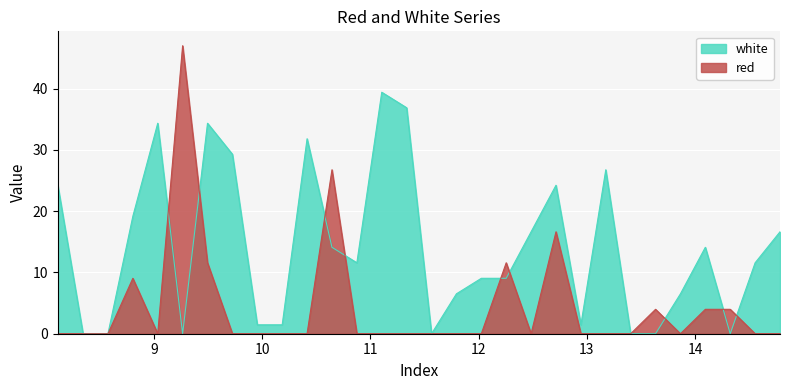

What is the average value of the red series?

4.5